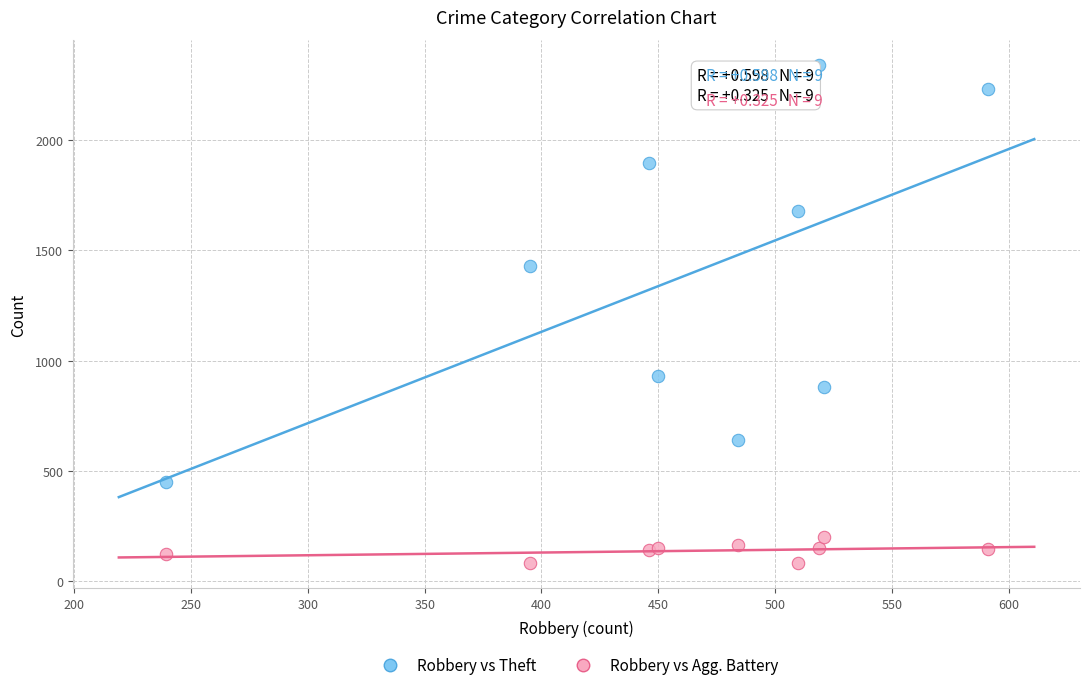

Which series contains the highest Y value?

Robbery vs Theft